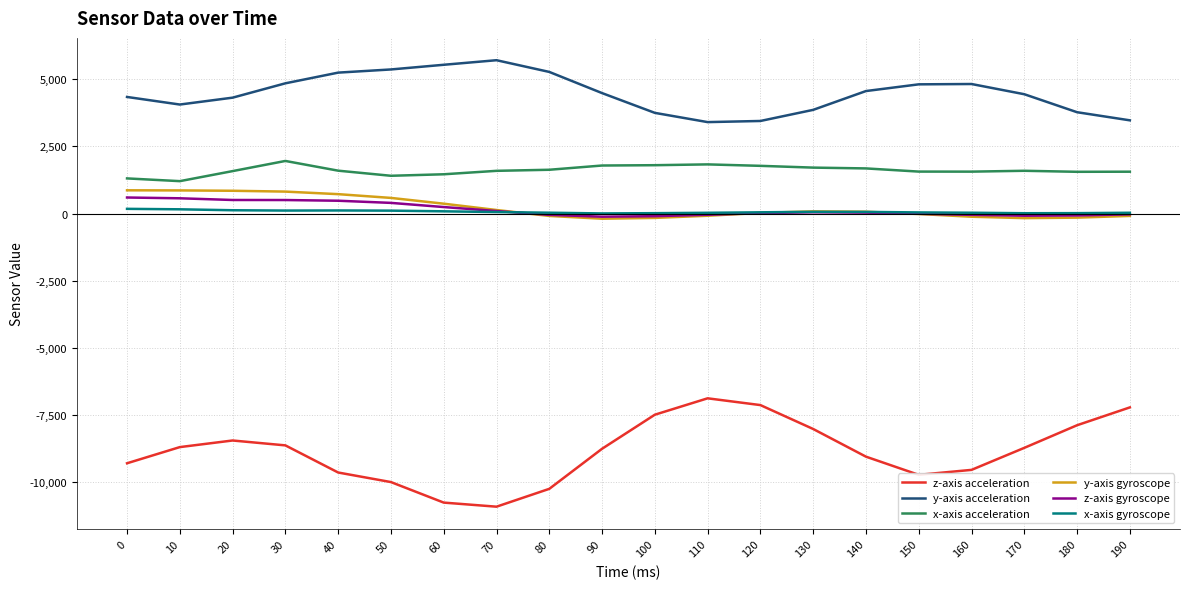

Is the value of y-axis gyroscope at 40 greater than the value of z-axis gyroscope at 180?

Yes